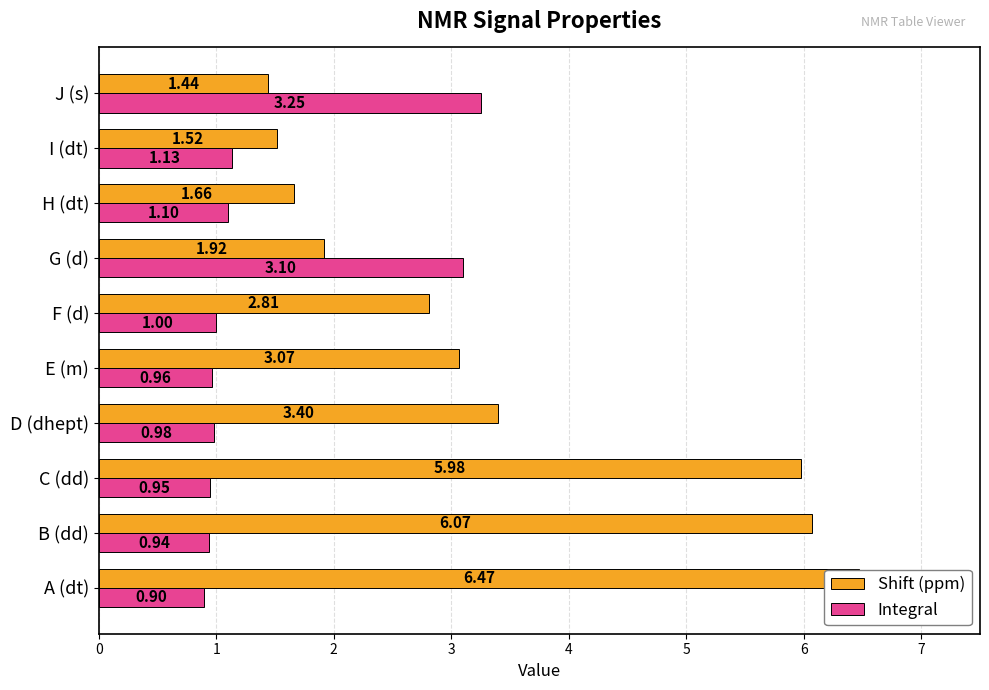

How many categories are shown in the chart?

10